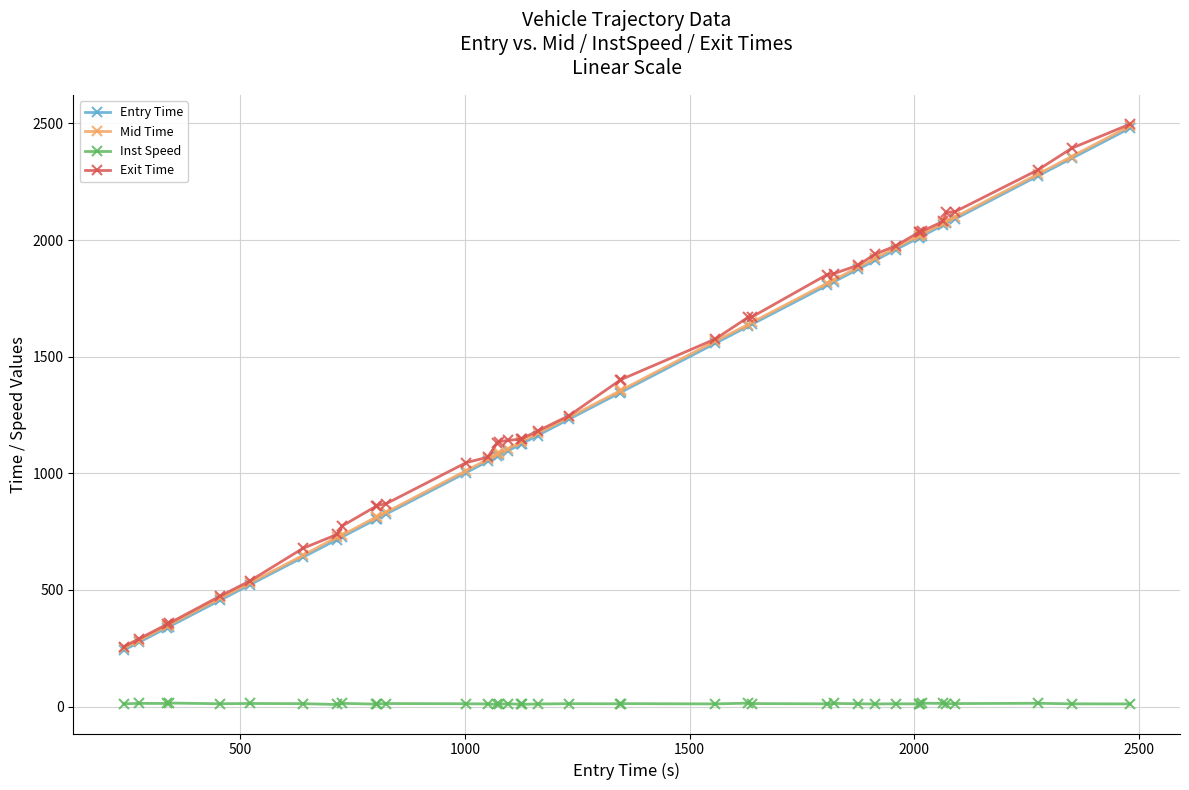

True or false: Inst Speed has more than 2 points higher than both neighbors.

True